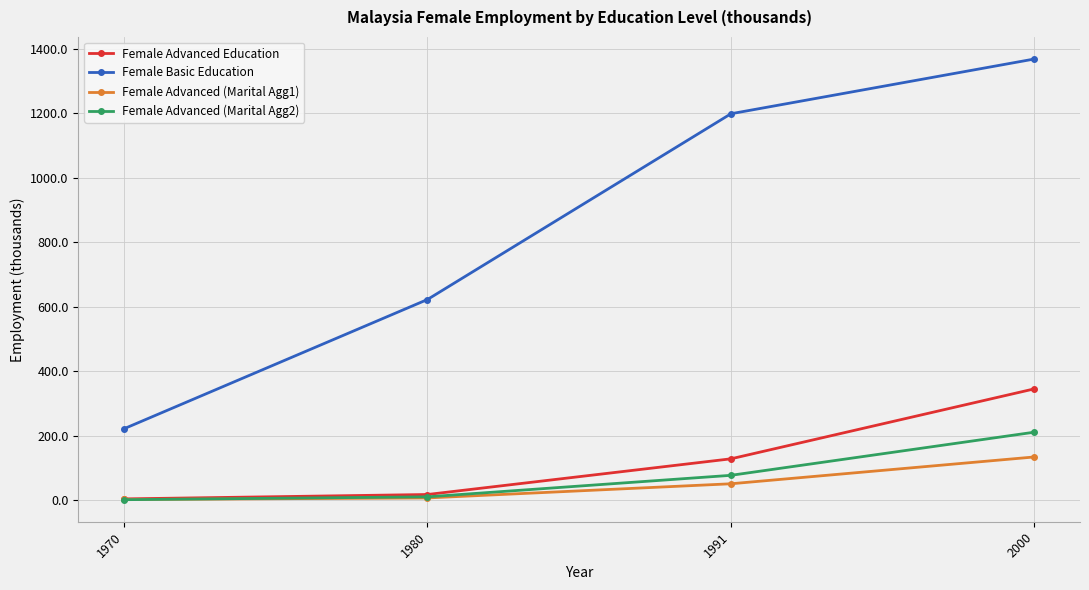

Which series has the largest range (max minus min)?

Female Basic Education